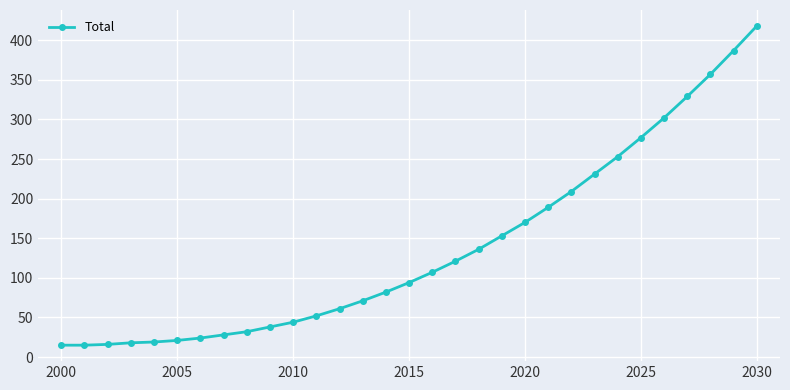

What is the value of the 4th point from the left?

18